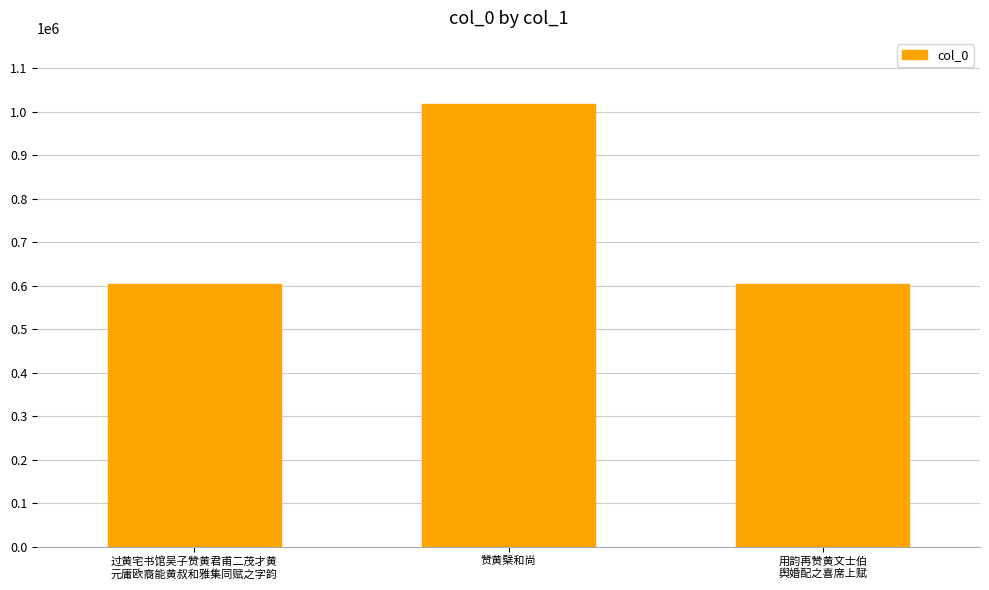

What is the change in value from 过黄宅书馆吴子赞黄君甫二茂才黄
元庸欧裔能黄叔和雅集同赋之字韵 to 赞黄檗和尚?

+414165